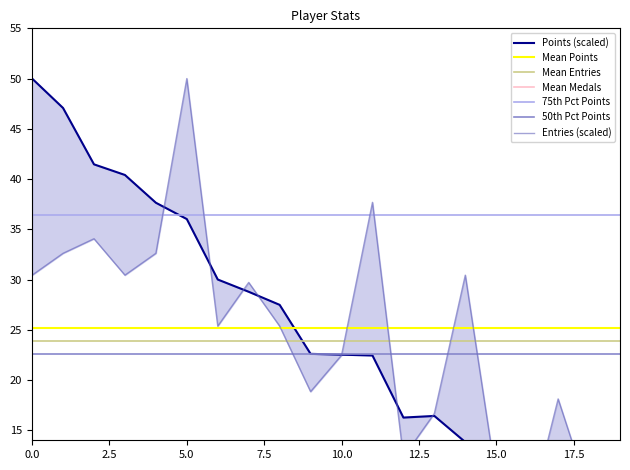

True or false: Entries and Points cross at least once.

True